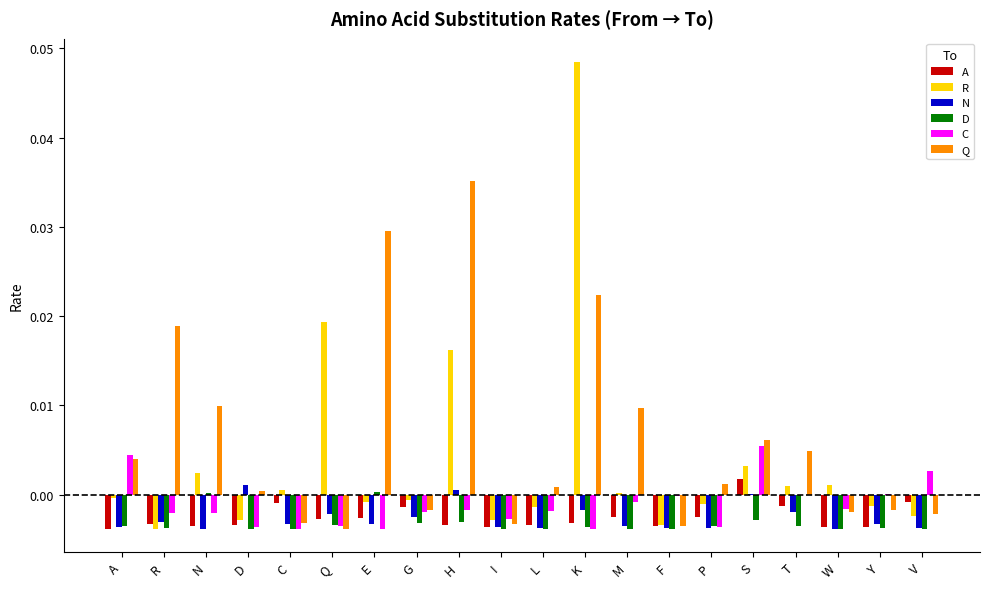

Between G and S, which series saw the biggest shift?

Q